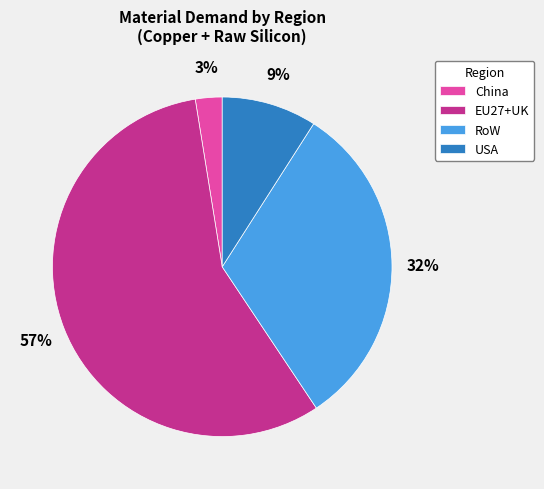

Is the sum of China and EU27+UK greater than half?

Yes